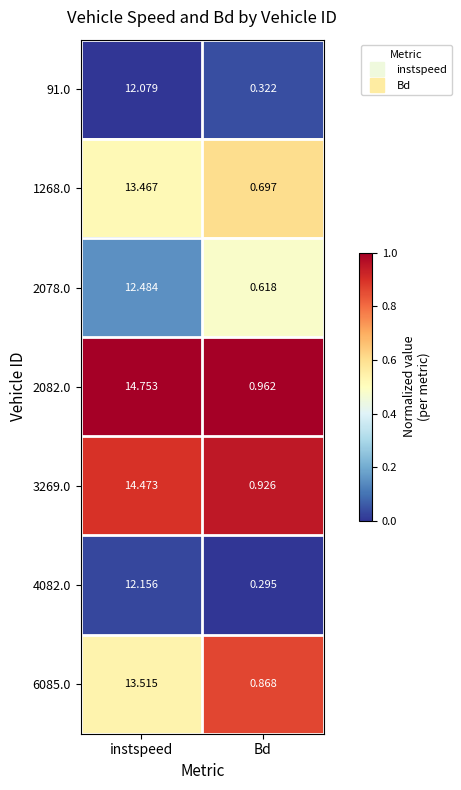

Rank the categories by 3269.0 value from lowest to highest.

Bd, instspeed